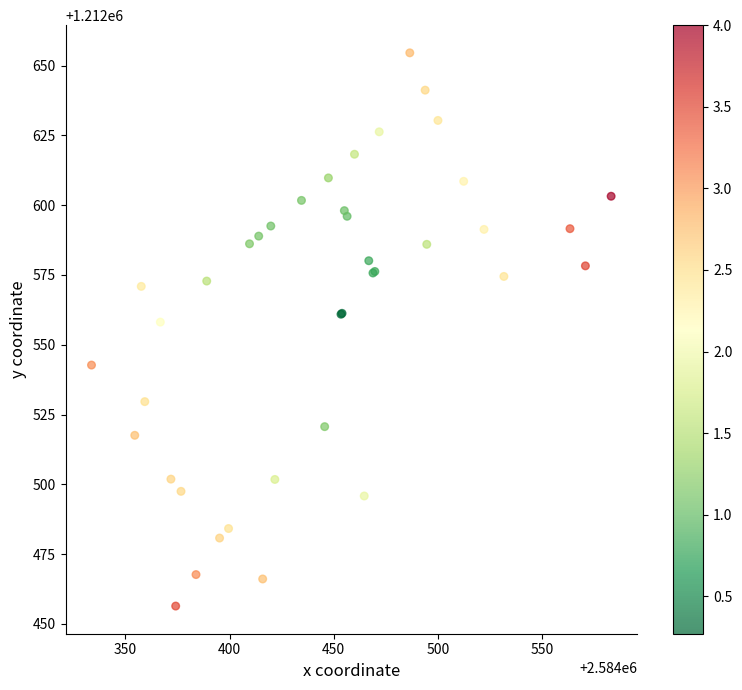

What Y value in the scatter plot is closest to 1212555?

1212558.1